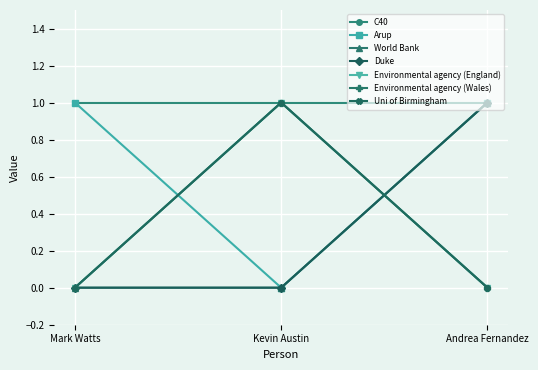

What is the label of the 2nd point from the right?

Kevin Austin